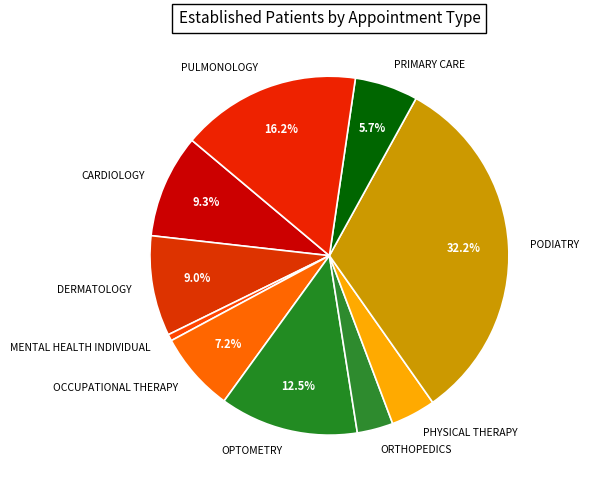

To the nearest percent, what is the average slice percentage?

10%